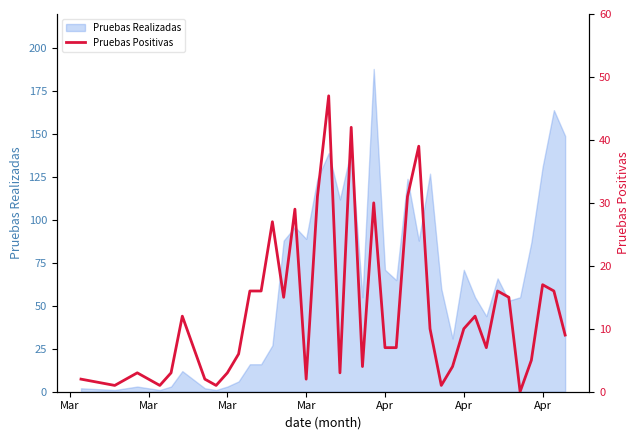

At which category does the data reach its first local valley?

Mar